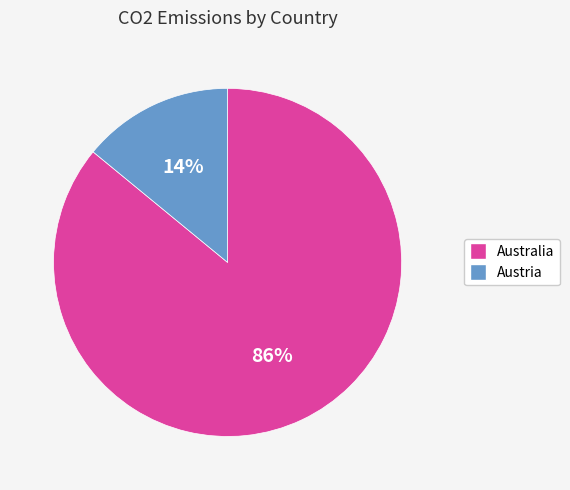

How many segments does this pie chart have?

2